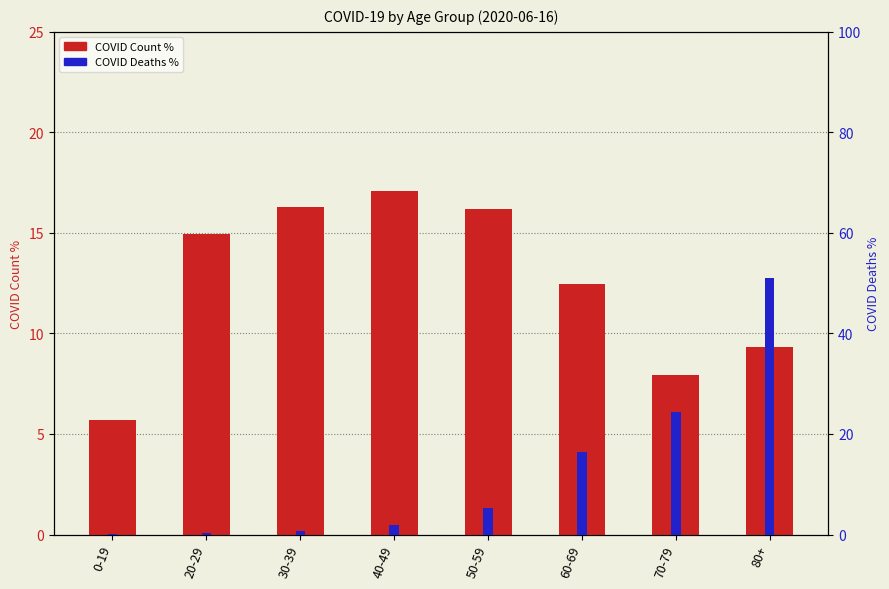

What is the label of the 7th bar from the right?

20-29